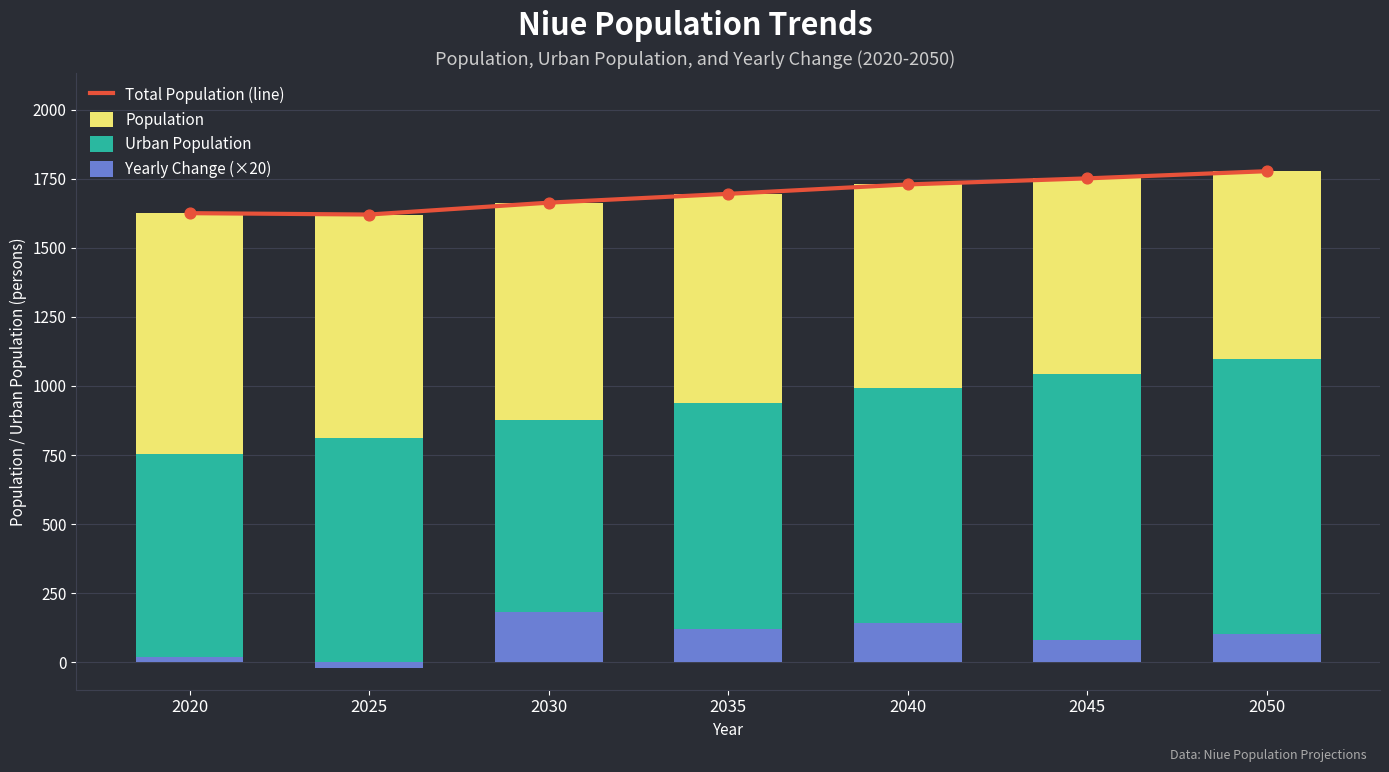

Which series has the largest Y range (max minus min)?

Urban Population